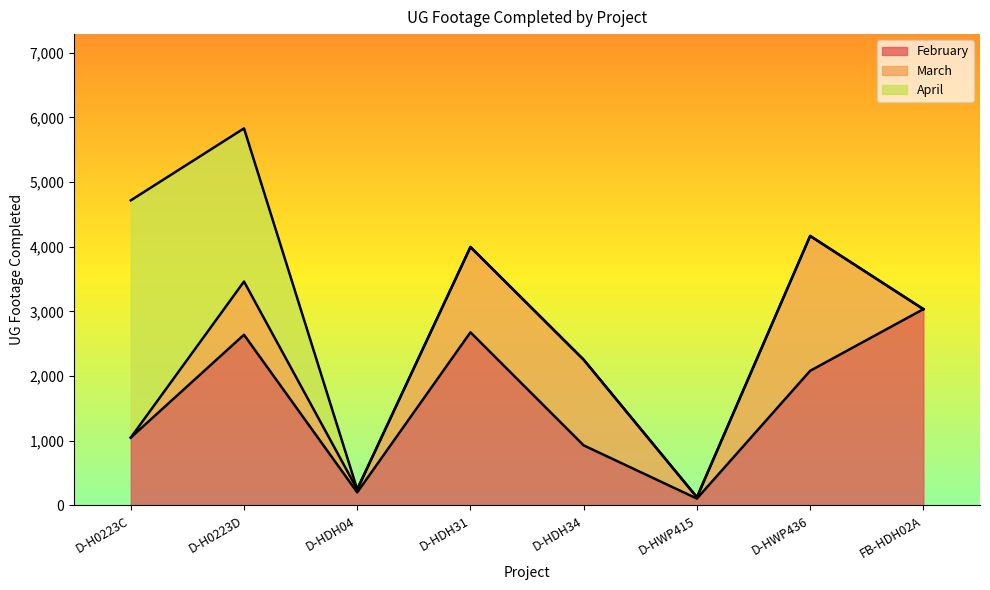

What is the sum of all February values?

12719